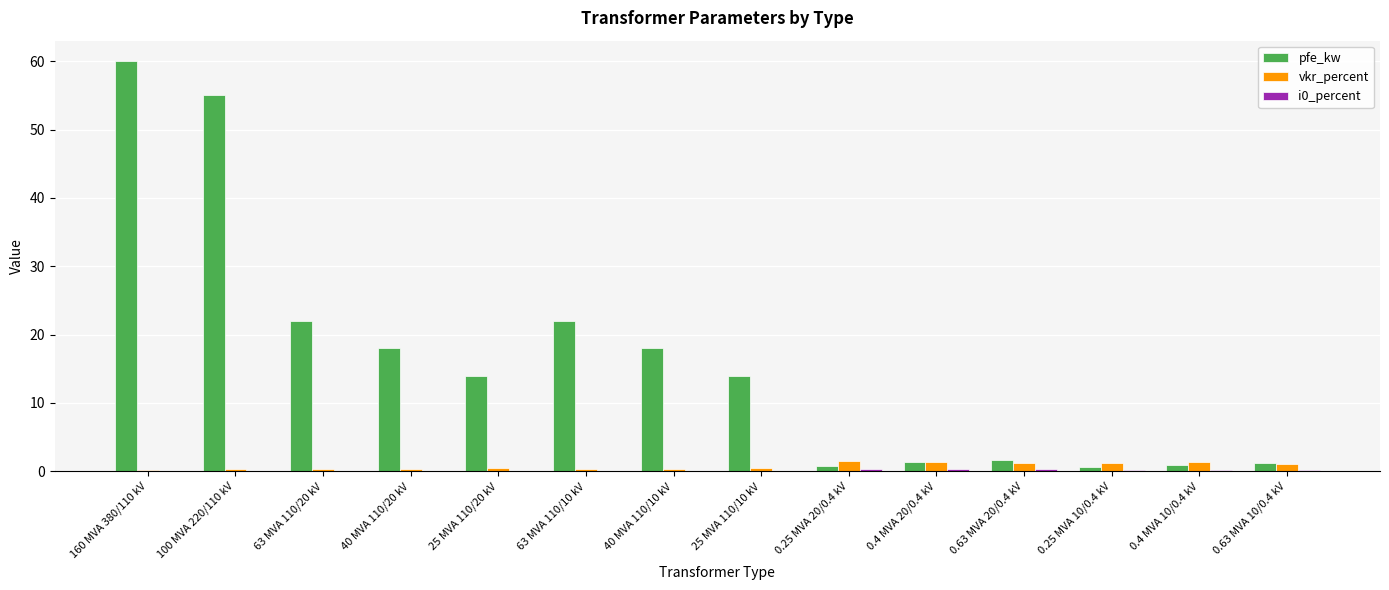

How many data points does each series have?

14